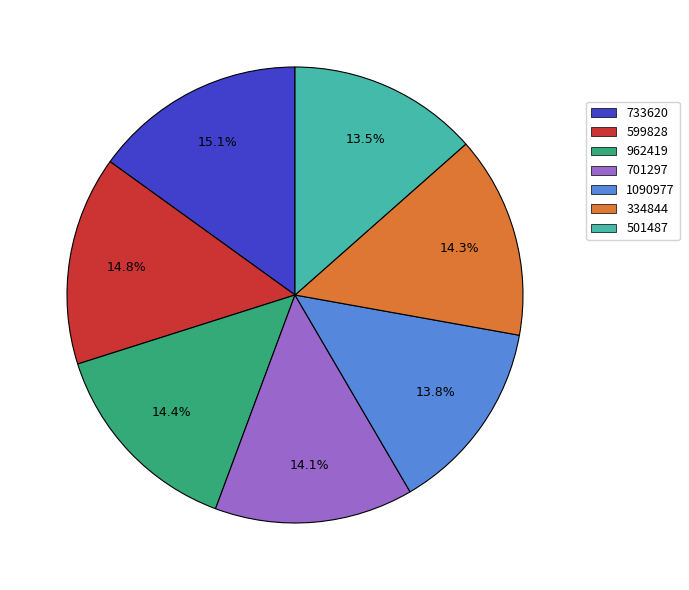

Count the number of slices in the pie.

7